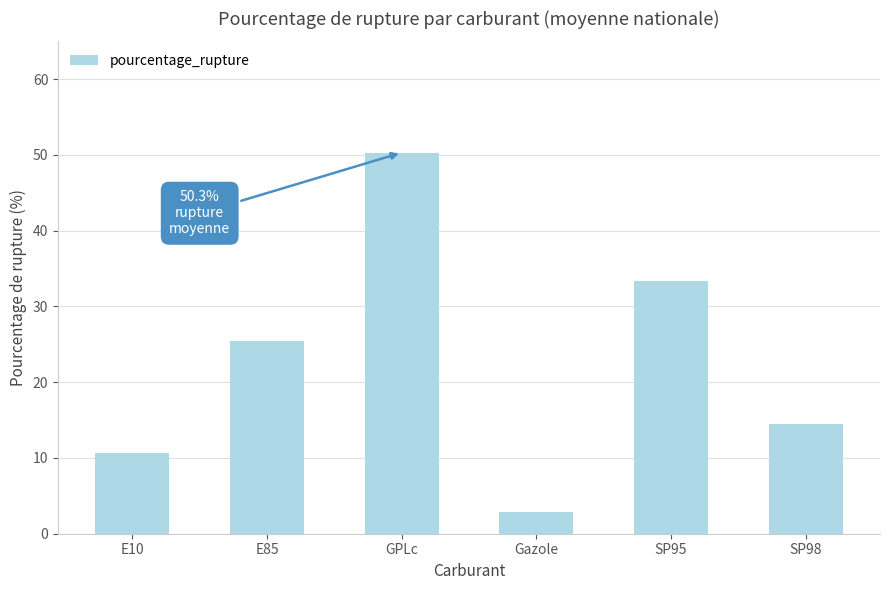

At which label does the data first exceed 25?

E85